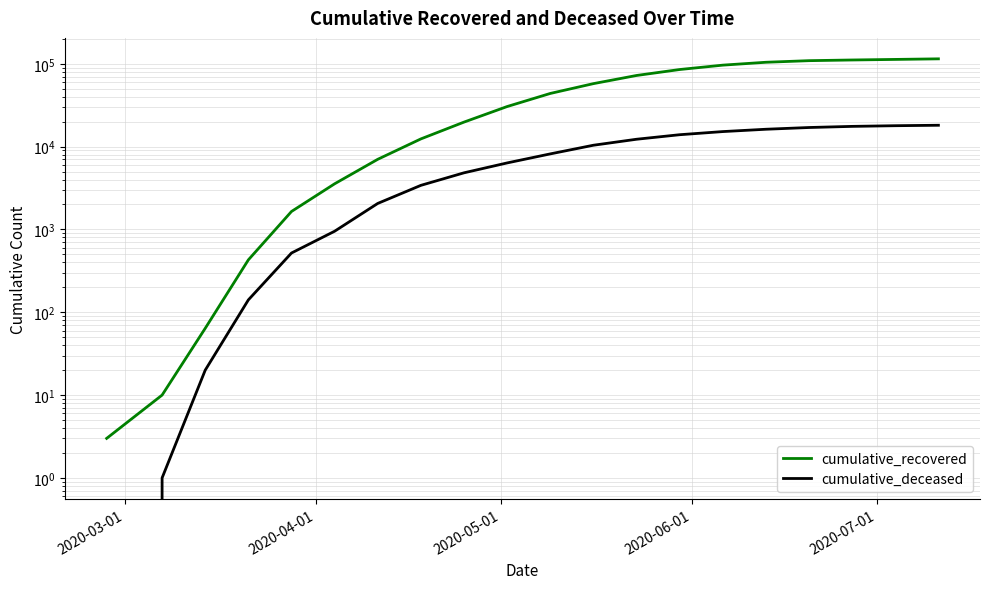

Reading right to left, extract all data points from this chart.

cumulative_recovered: 114710	112882	111120	109039	104291	96276	85231	72228	57576	43816	30455	19758	12384	7024	3555	1647	429	64	10	3
cumulative_deceased: 18102	17875	17547	17002	16201	15183	13915	12267	10387	8165	6351	4825	3405	2060	951	519	141	20	1	0